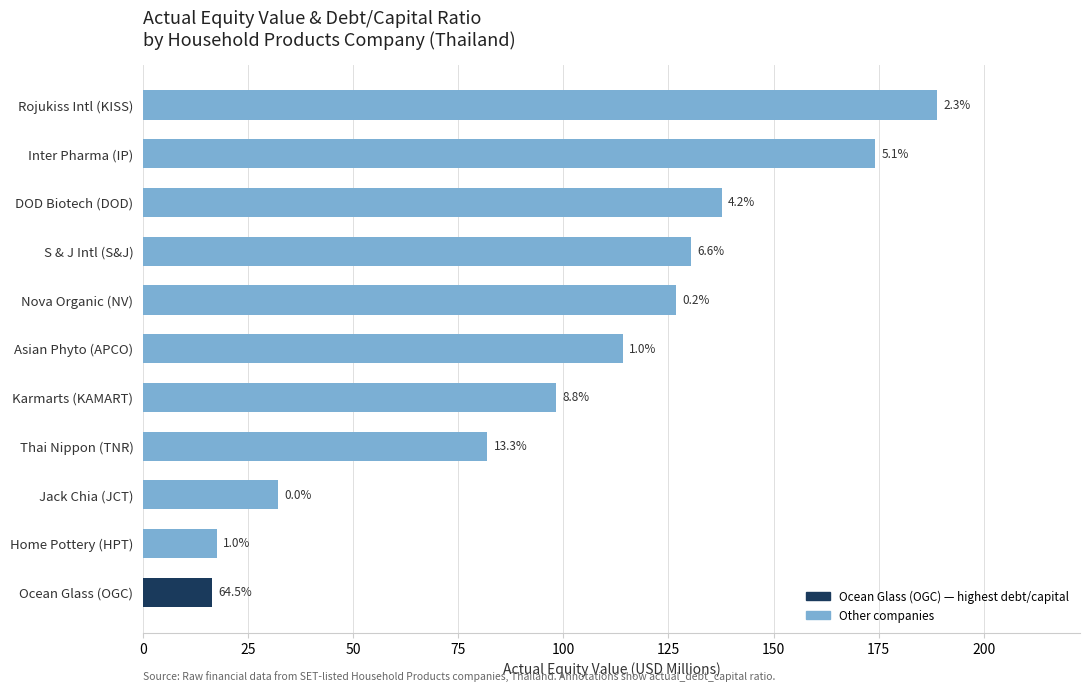

How many bars are there in total?

11